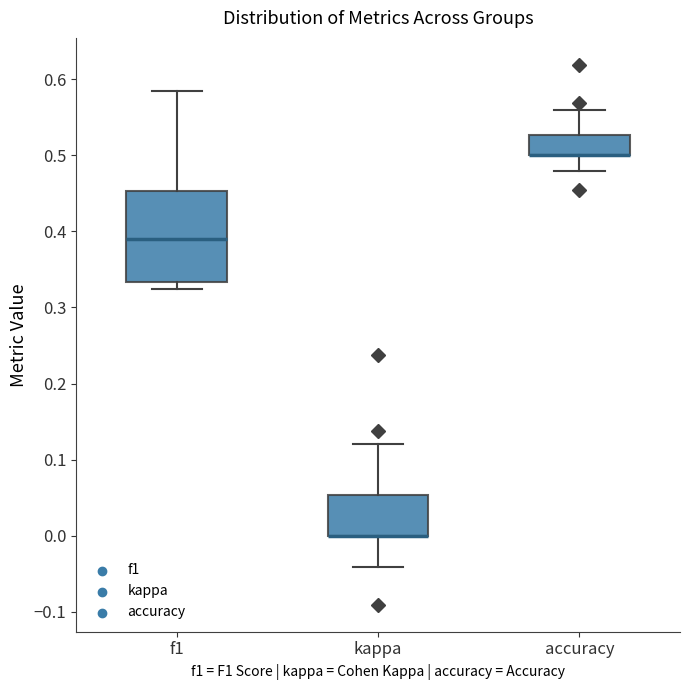

Reading left to right, read every box against the y-axis: the position of its median line, the range the box covers, and the ends of its whiskers. The values are not printed on the chart, so give them approximately, as read against the axis.

f1: median 0.39, box 0.33 to 0.45, whiskers 0.32 to 0.59
kappa: median 0.00 (drawn on the box's lower edge), box 0.00 to 0.05, whiskers -0.04 to 0.12
accuracy: median 0.50 (drawn on the box's lower edge), box 0.50 to 0.53, whiskers 0.48 to 0.56